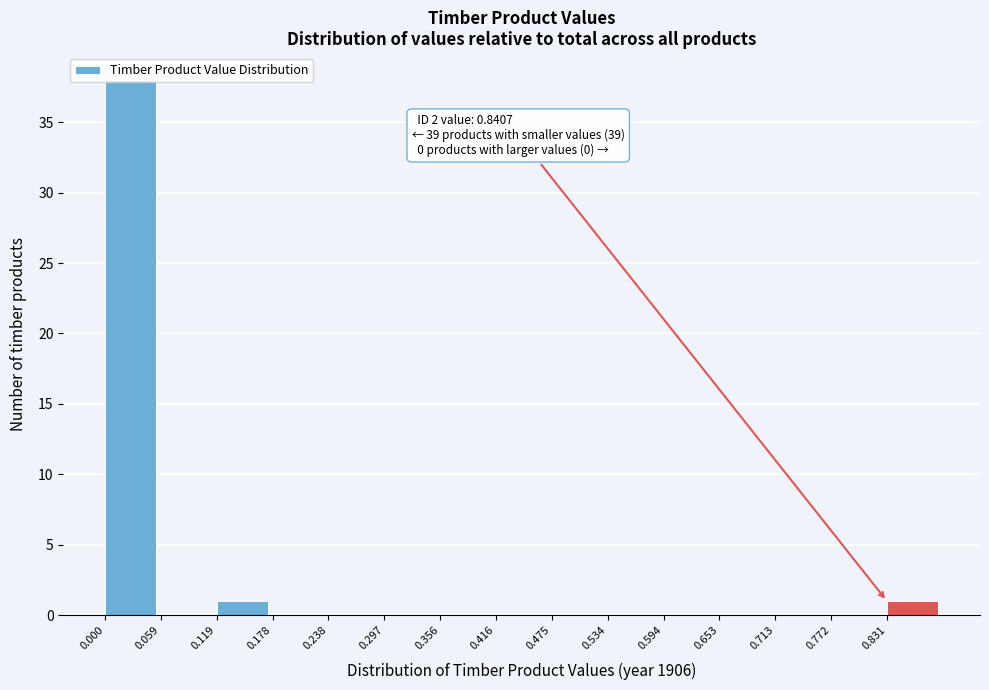

Which range on the x-axis has the tallest bar?

0.00 to 0.06